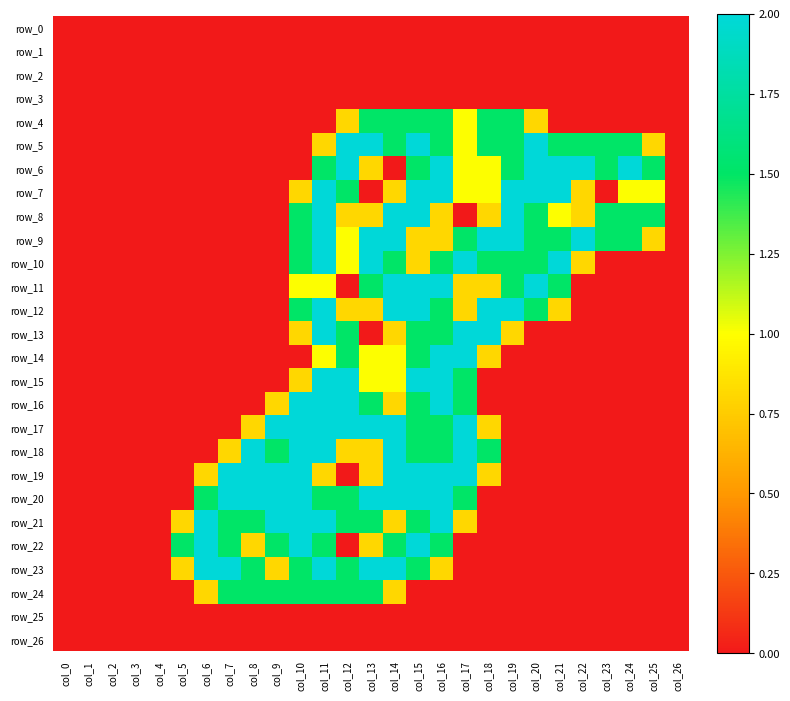

What is the difference between the row_8 values at col_5 and col_16?

0.8